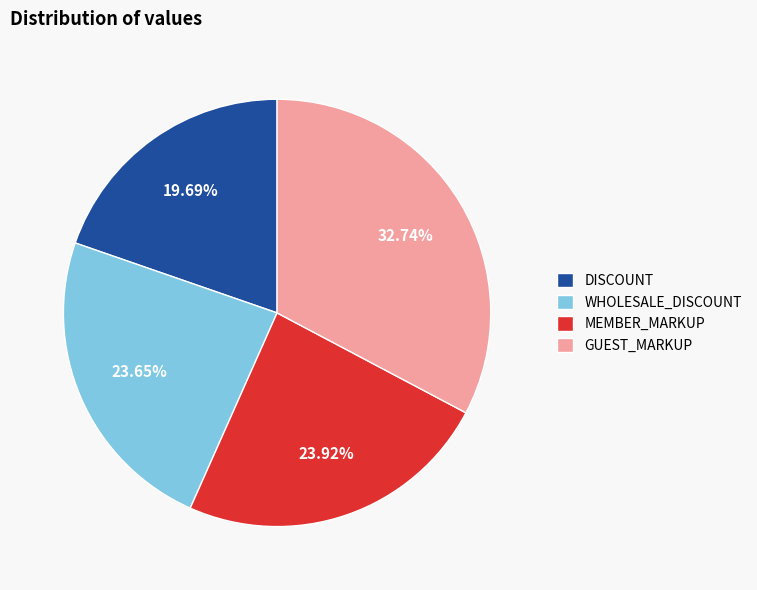

To the nearest percent, what is the difference between the largest and smallest slice percentages?

13%